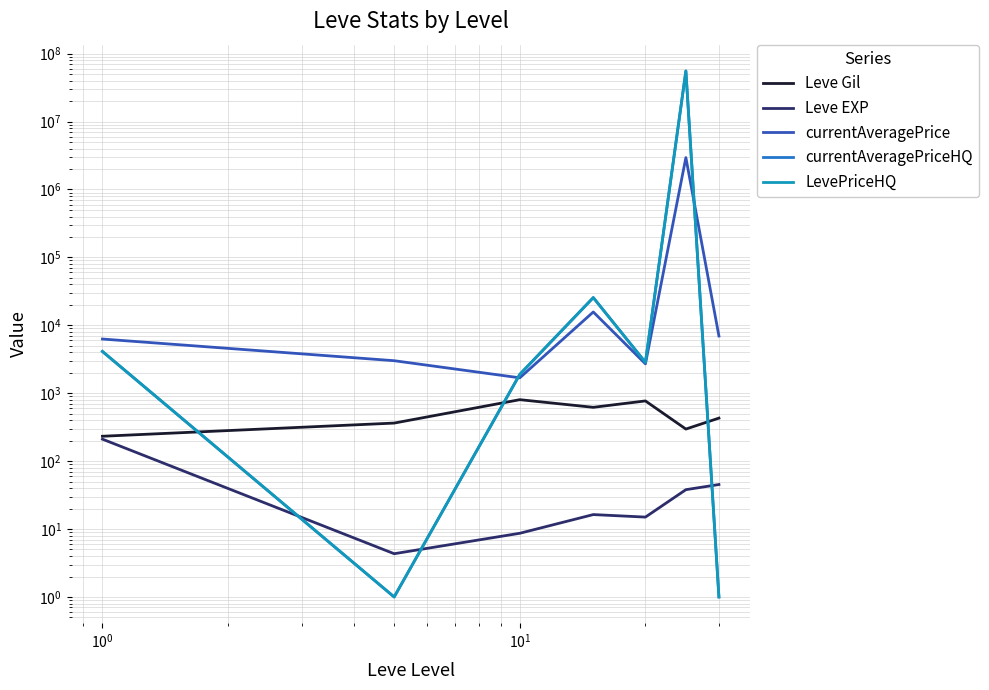

How many times do currentAveragePriceHQ and currentAveragePrice cross each other?

2